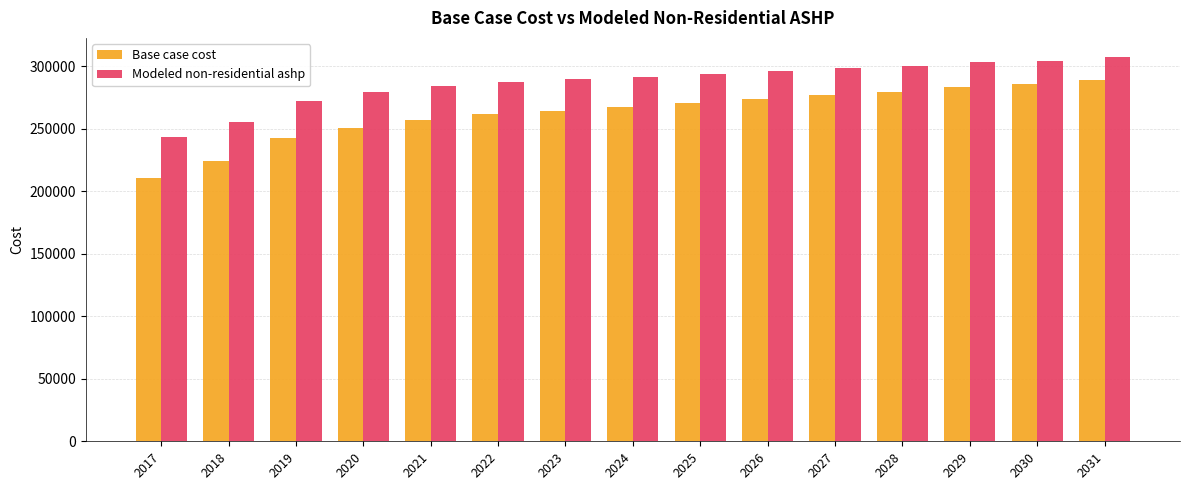

At which label does Base case cost reach its peak?

2031